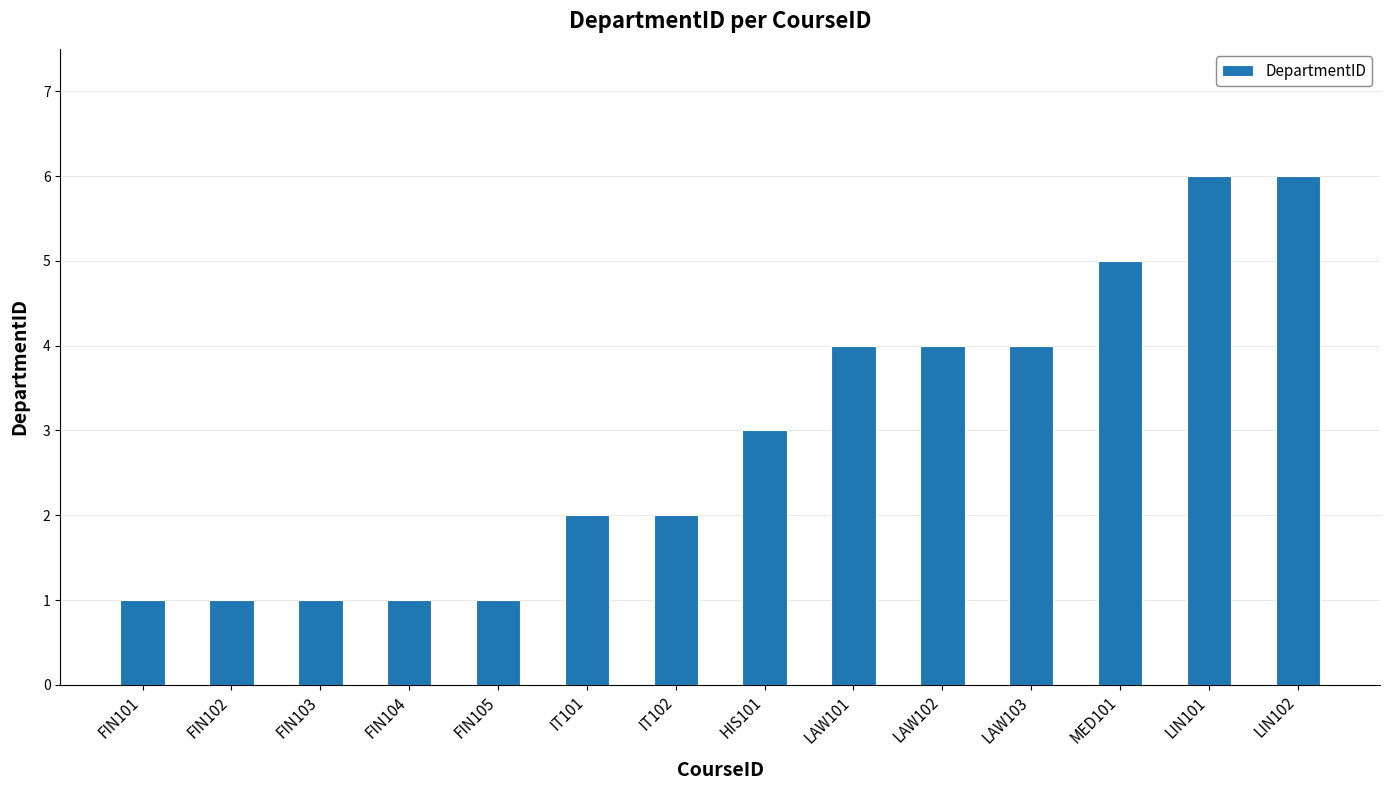

What is the approximate value at FIN102?

1